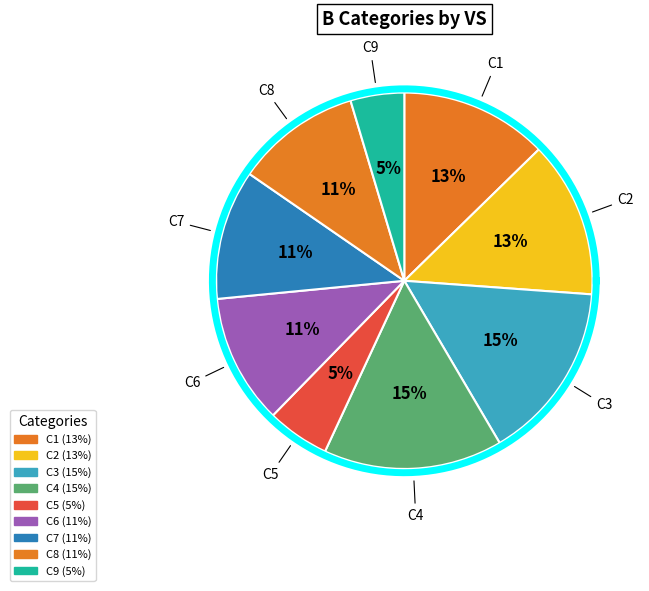

Rank the categories by value from lowest to highest.

C9, C5, C8, C6, C7, C1, C2, C3, C4